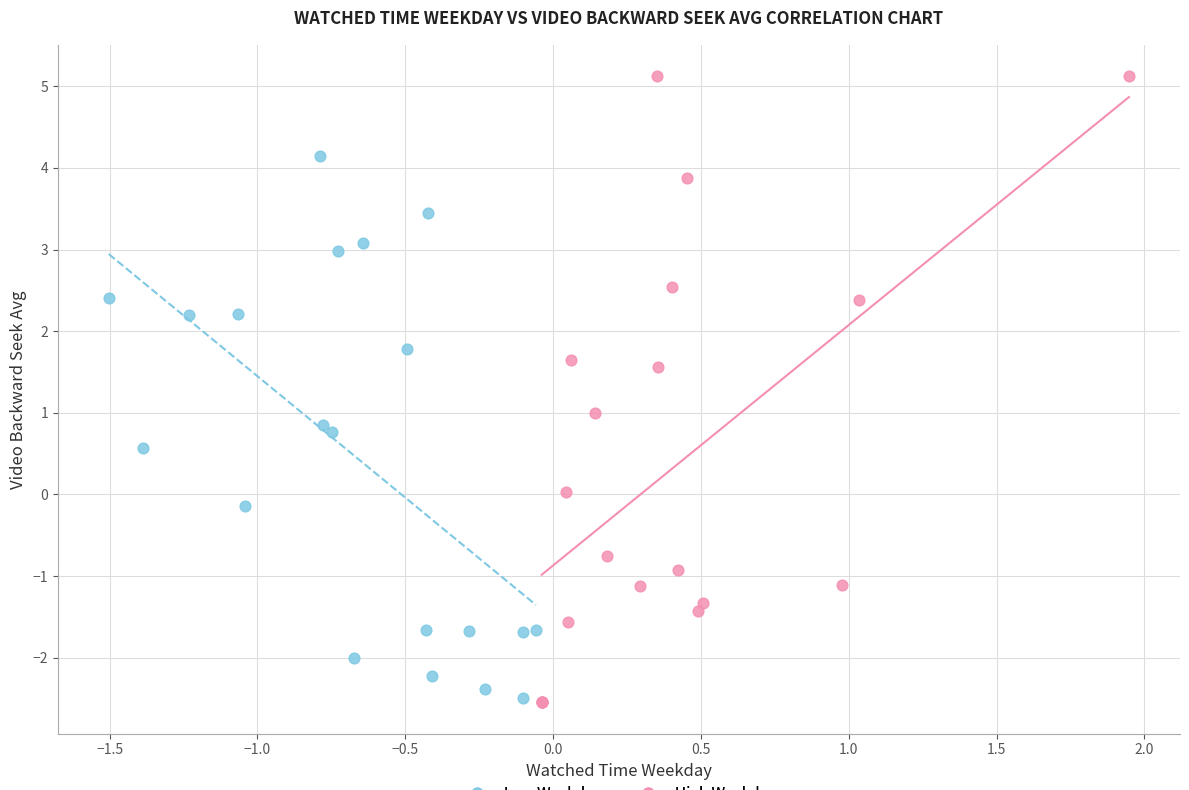

What are all the series names shown in the legend?

Low Weekday, High Weekday